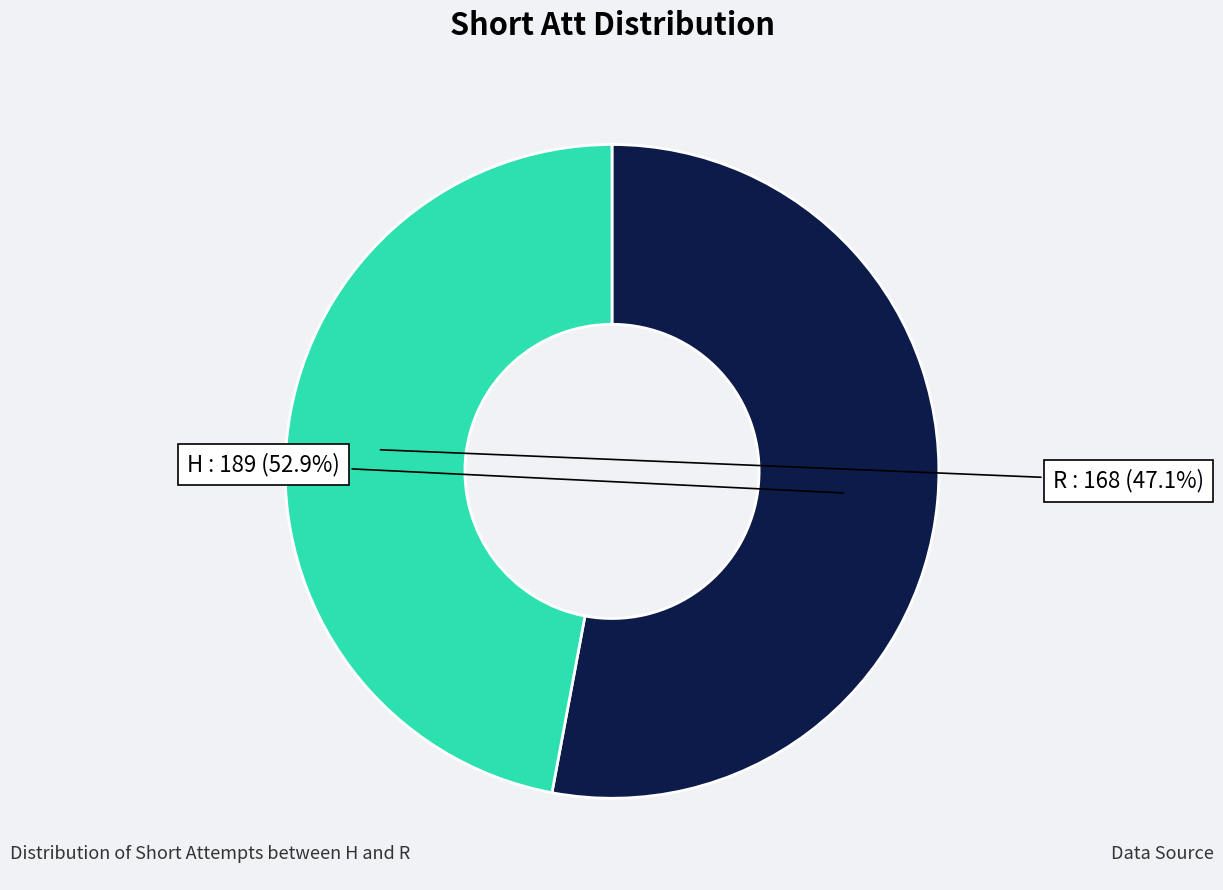

Is the sum of R and H greater than half?

Yes